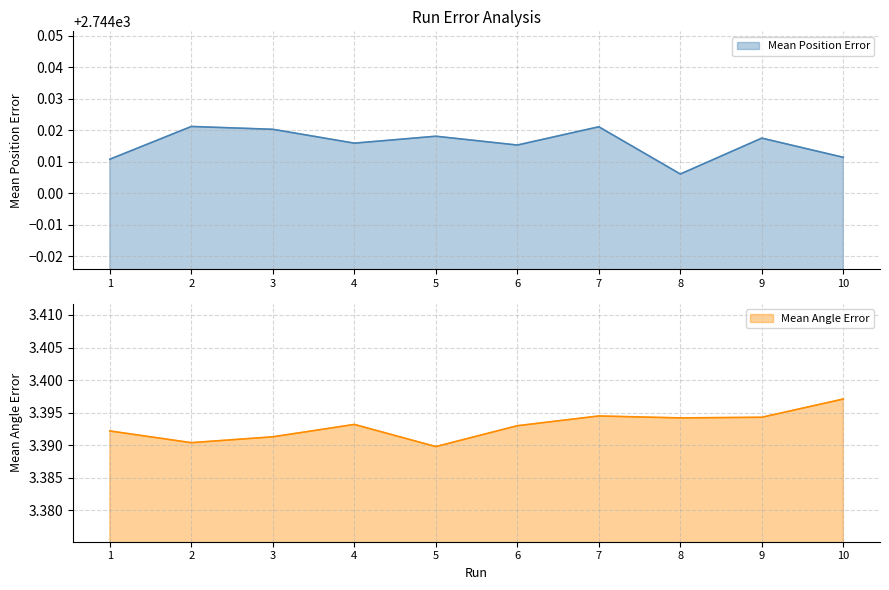

What is the approximate value of Mean Angle Error at 7?

3.4